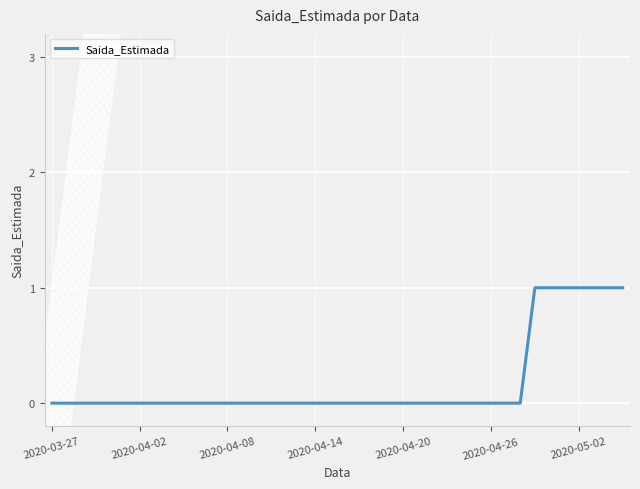

Reading left to right, extract all data points from this chart.

0	0	0	0	0	0	0	0	0	0	0	0	0	0	0	0	0	0	0	0	0	0	0	0	0	0	0	0	0	0	0	0	0	1	1	1	1	1	1	1